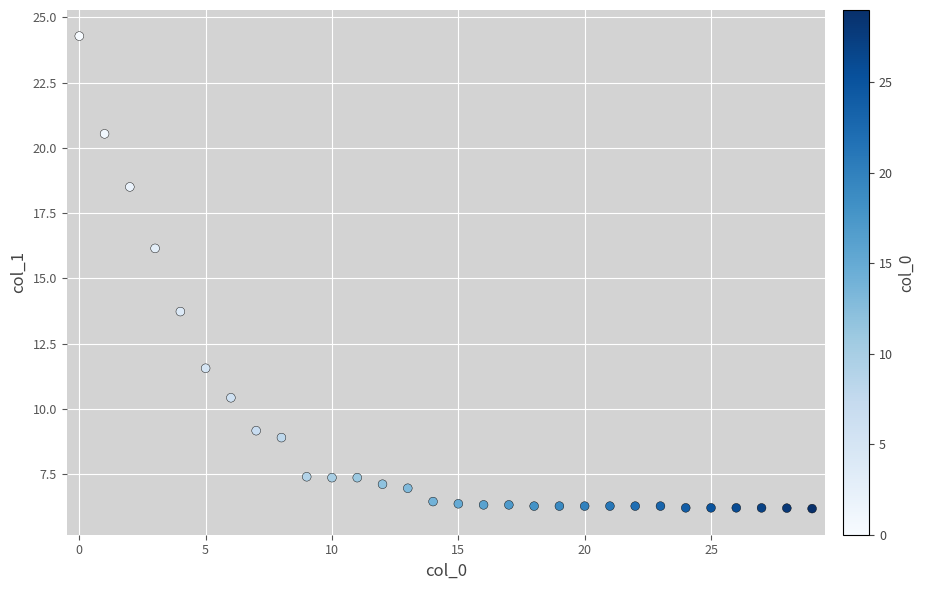

What is the range of Y values (max minus min)?

18.1